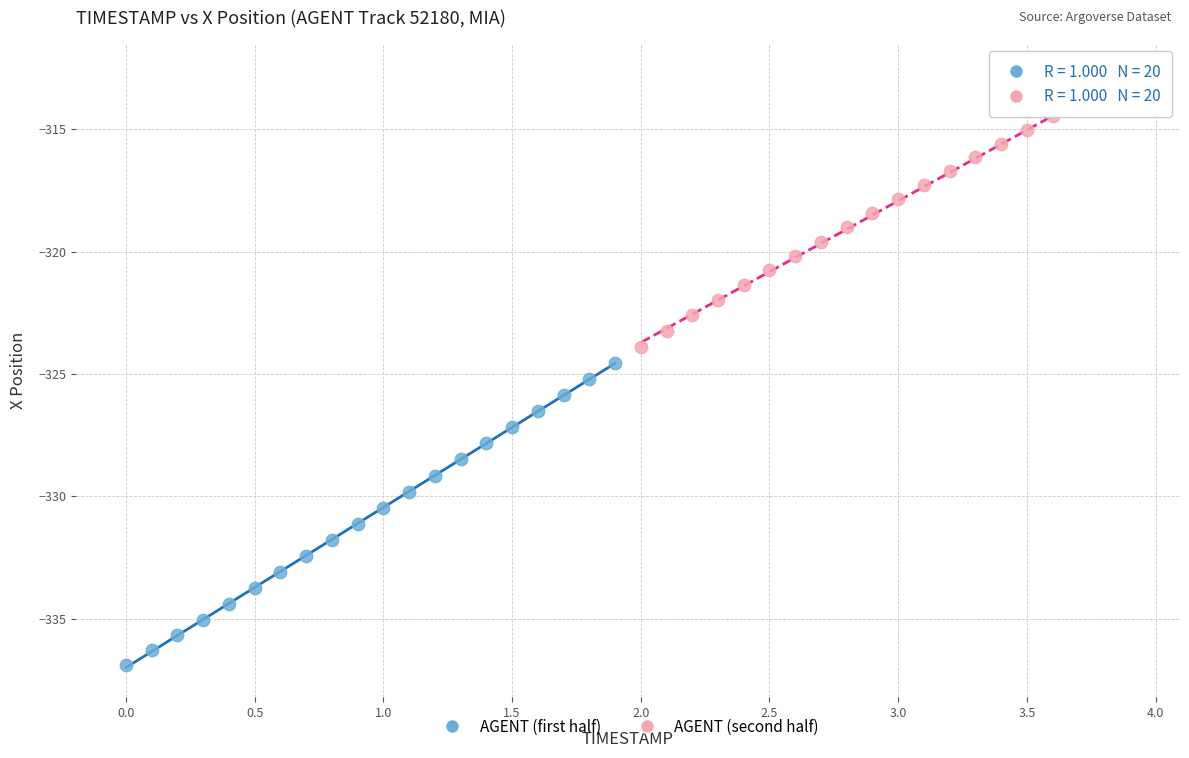

Which series contains the lowest Y value?

AGENT (first half)